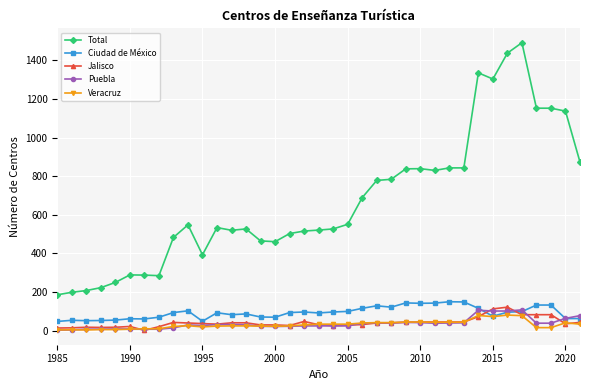

Which series has the largest range (max minus min)?

Total